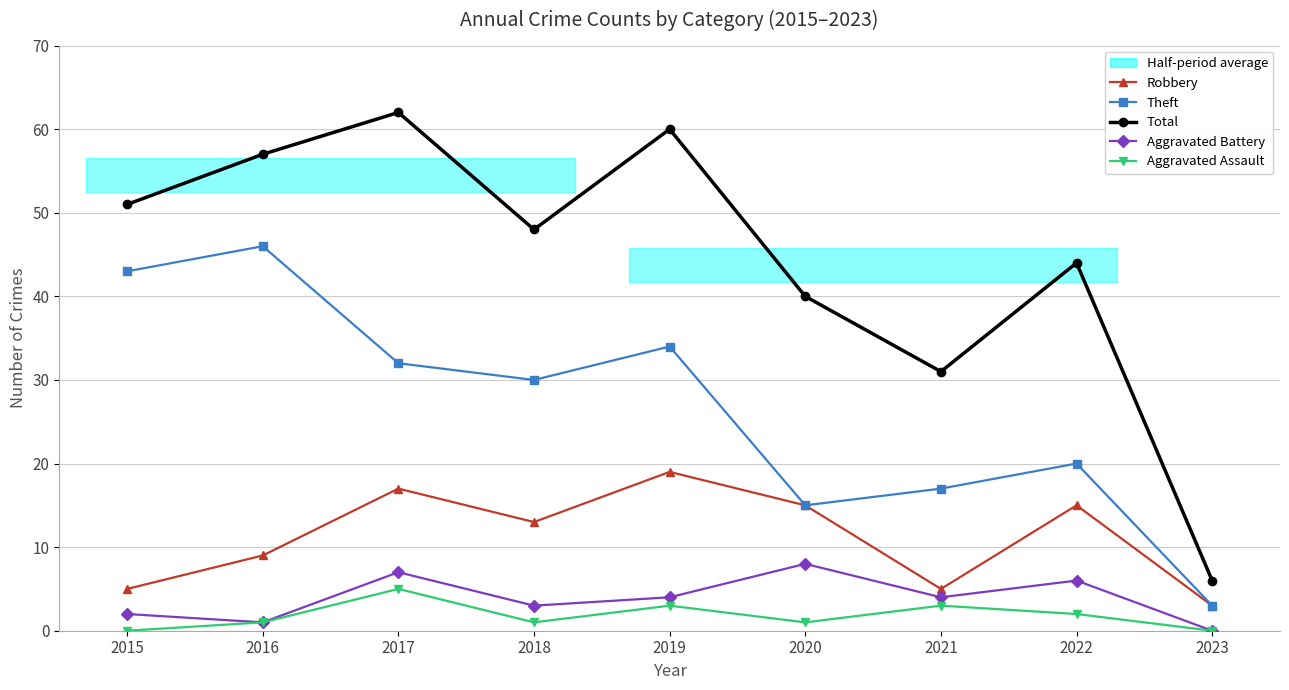

Which series has the largest total across all categories?

Total